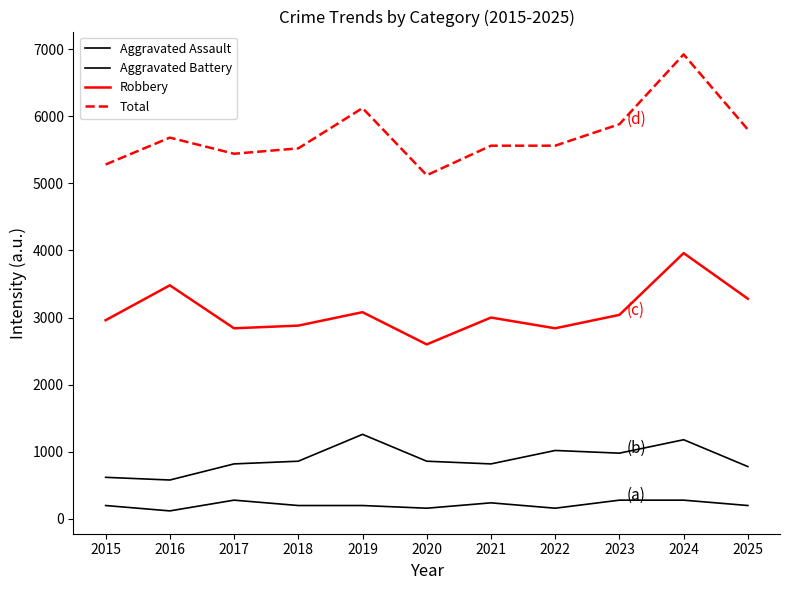

How many interior local peaks does the Robbery series have?

4